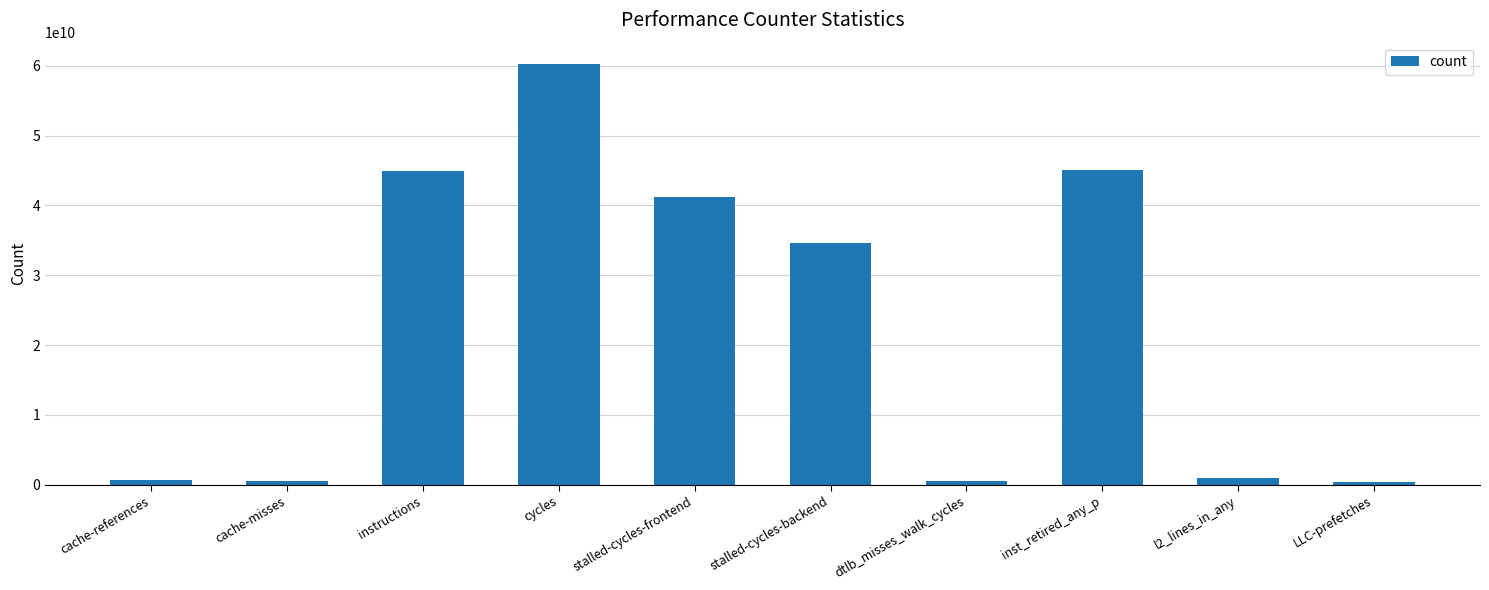

What is the label of the 4th bar from the left?

cycles